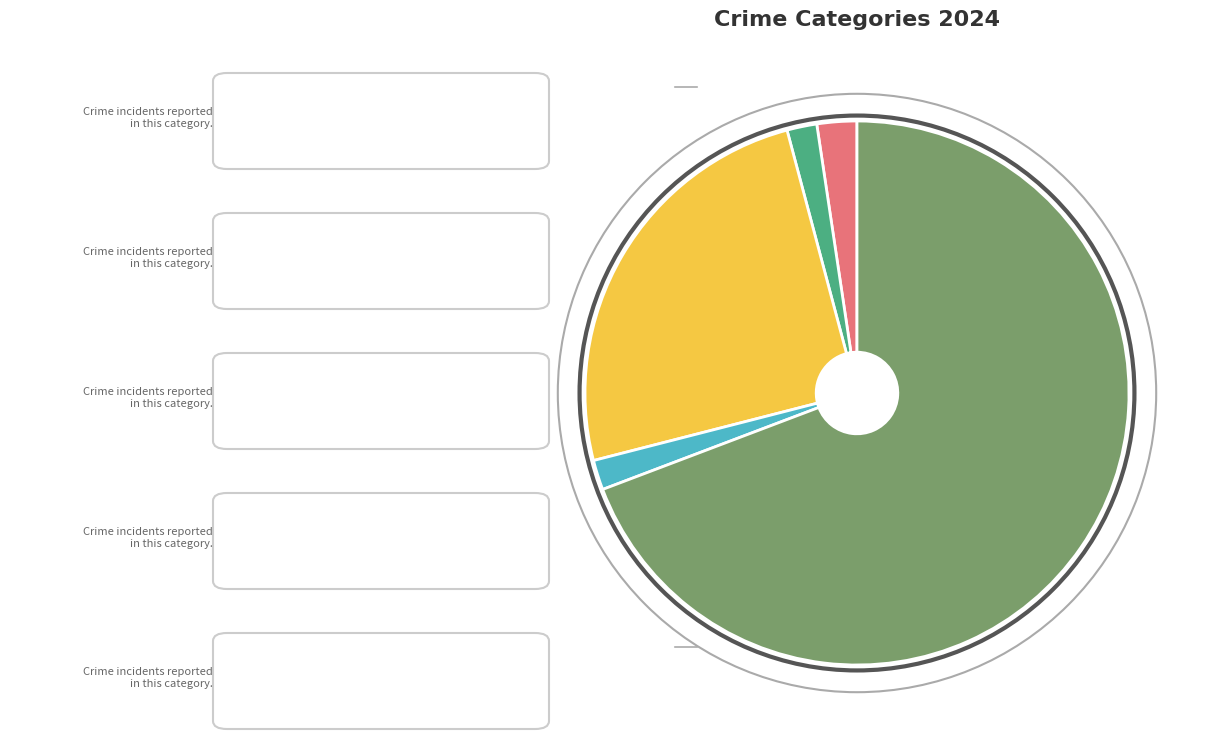

Does any single category account for the majority?

Yes